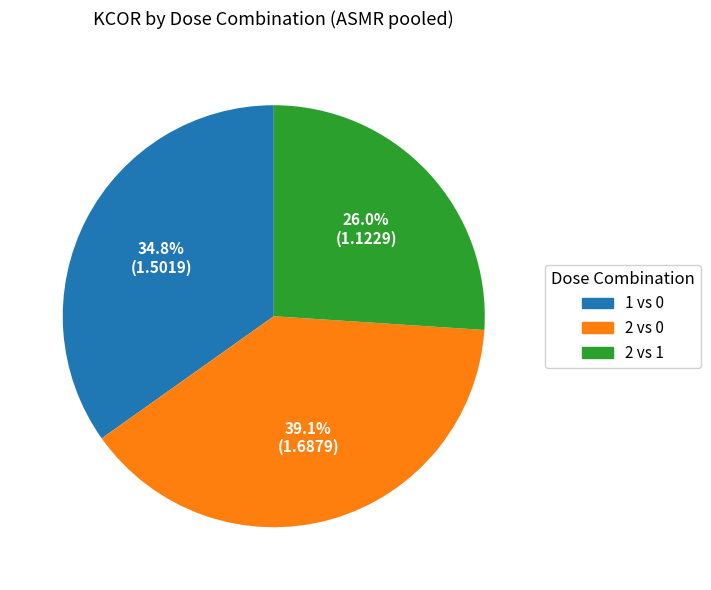

To the nearest percent, what percentage of the pie is 1 vs 0?

35%